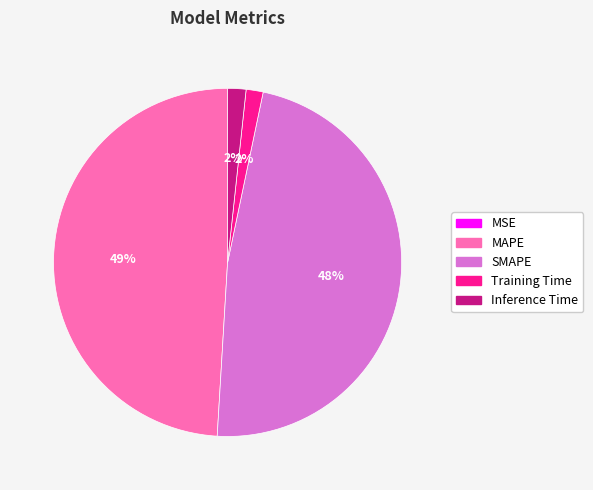

To the nearest percent, what is the difference between the SMAPE and MAPE slice percentages?

1%